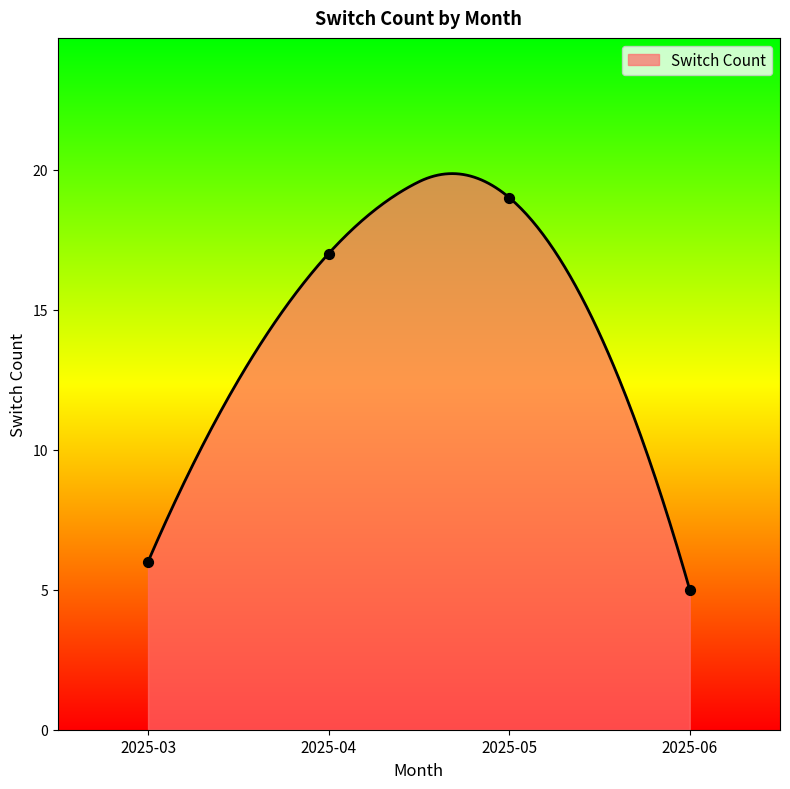

Between 2025-05 and 2025-03, which is larger?

2025-05